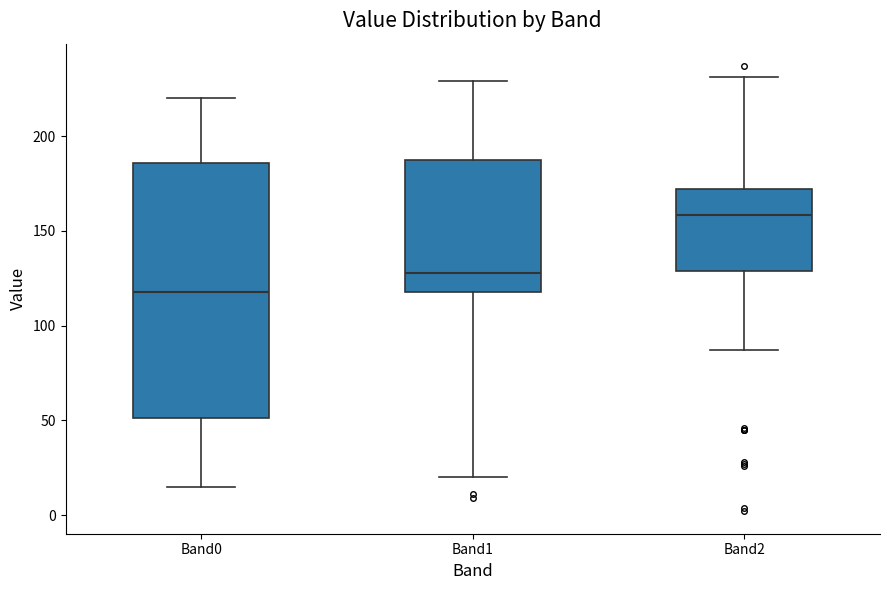

Comparing the boxes themselves (not the whiskers), which one is the tallest?

Band0